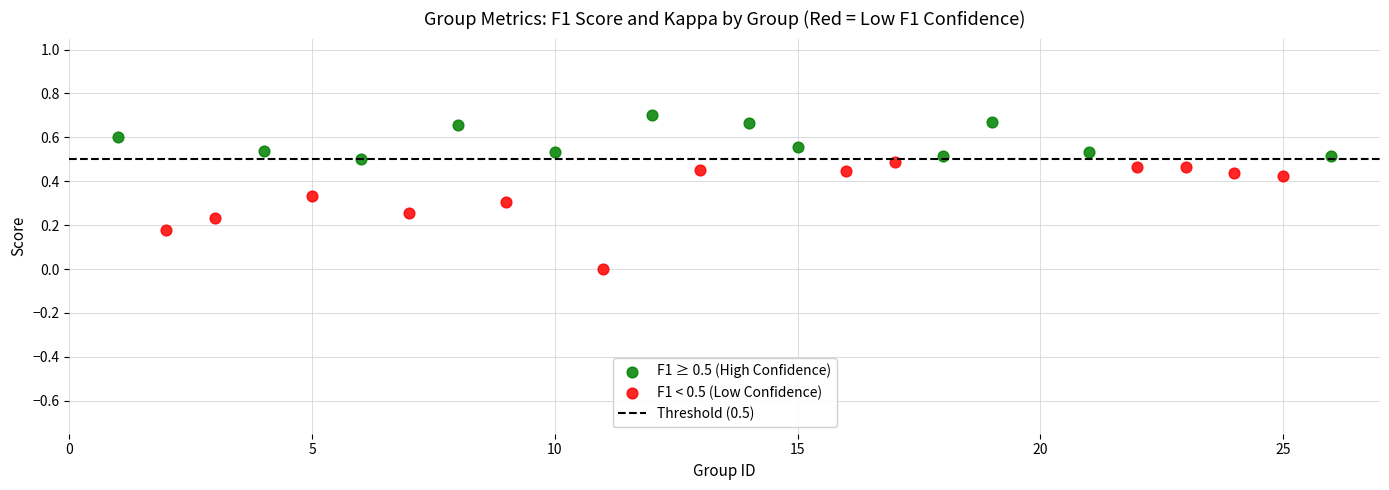

Which series reaches the maximum Y coordinate?

F1 ≥ 0.5 (High Confidence)